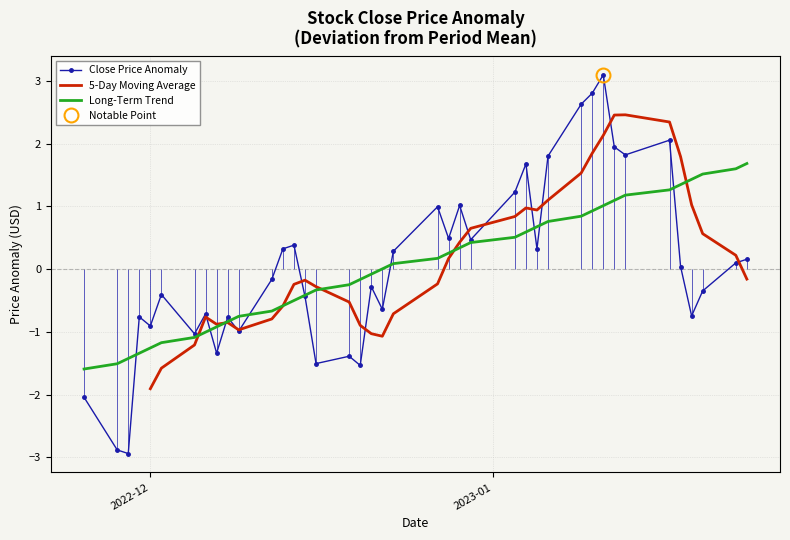

The value of Close Price Anomaly at 28 is 1.2. True or false?

False